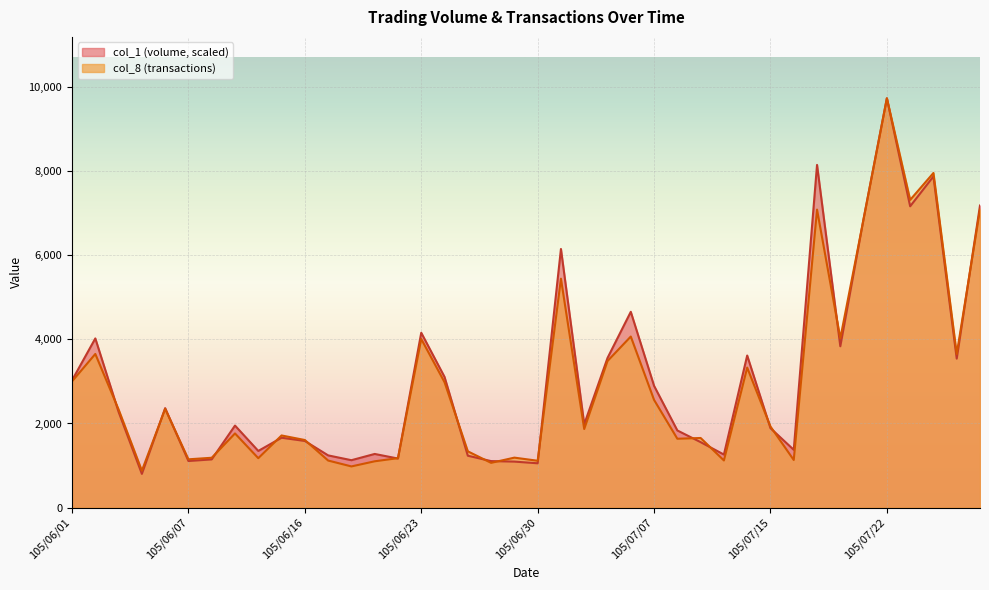

What is the label of the 32nd point from the right?

105/06/14